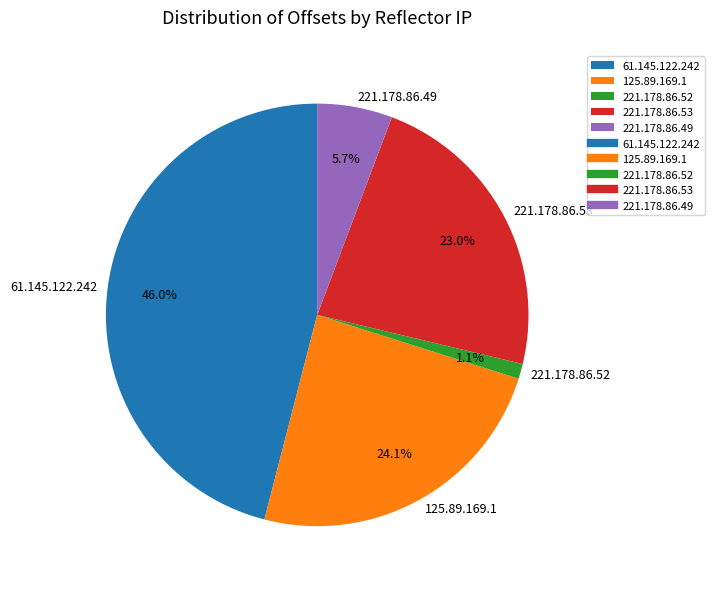

What is the smallest slice in the pie chart?

221.178.86.52